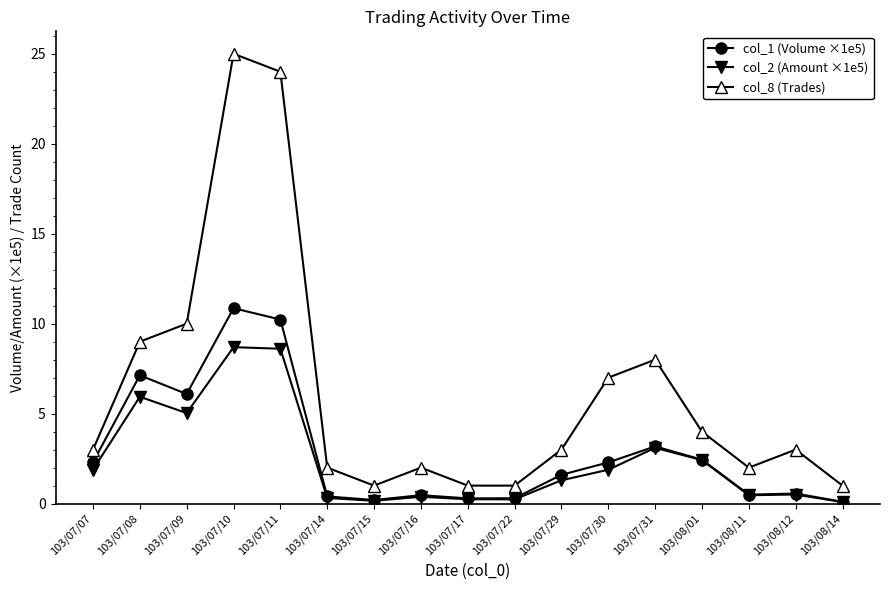

True or false: col_1 (Volume ×1e5) has a value of 2.3 at 103/07/07.

True